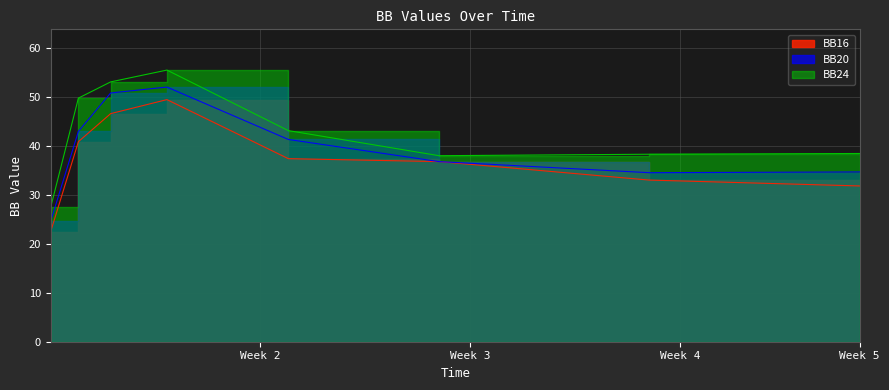

Count the number of data series in this chart.

3